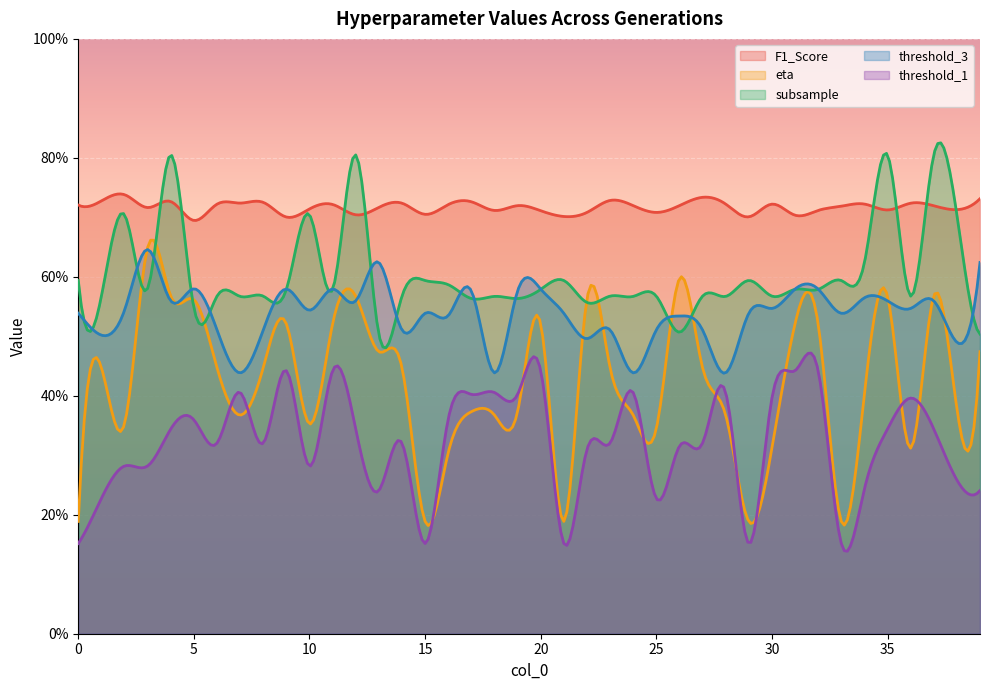

What is the minimum value for F1_Score?

0.7